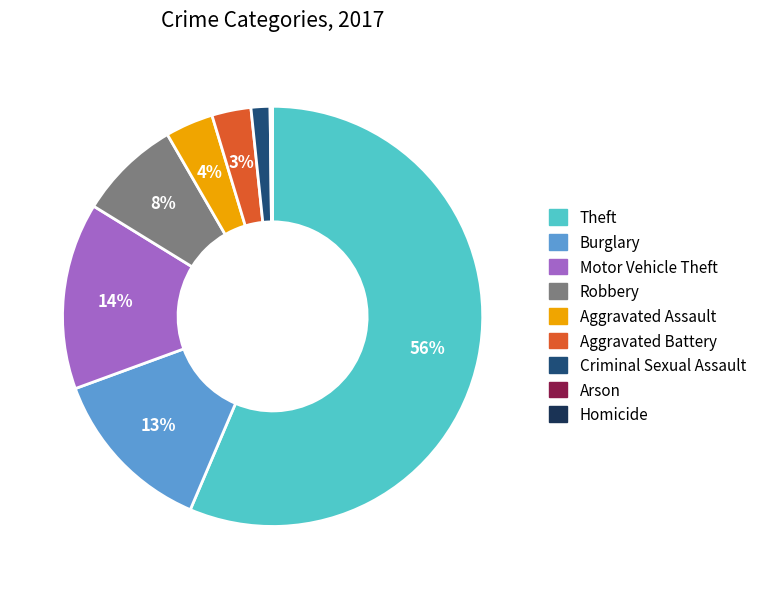

What is the majority slice?

Theft